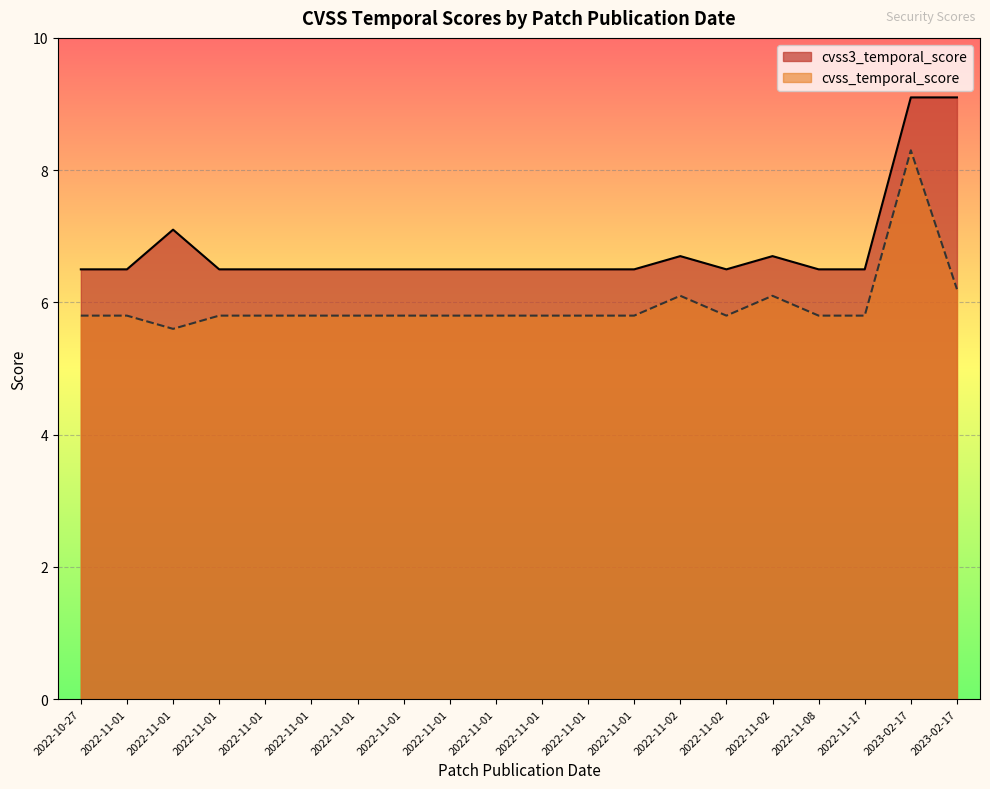

Which series has the widest spread of values?

cvss_temporal_score